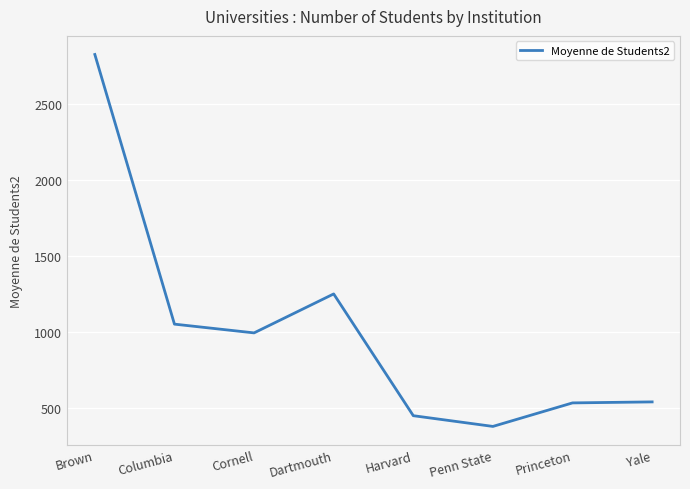

The value at Princeton is 113.1. True or false?

False